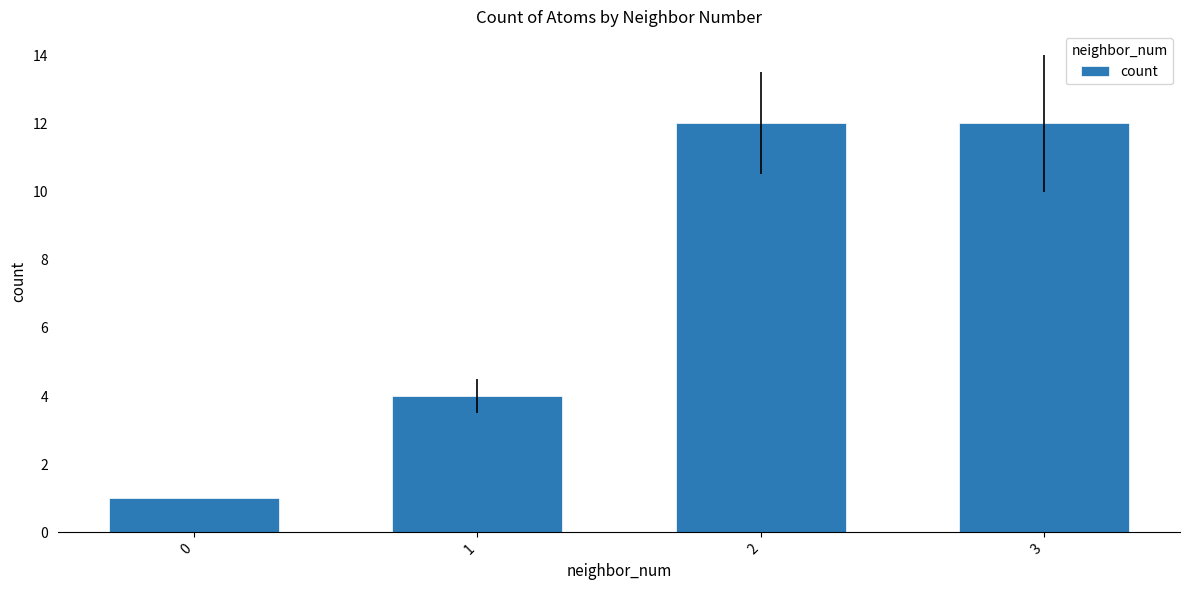

Approximately how many times larger is the value at 3 compared to 2?

1.0